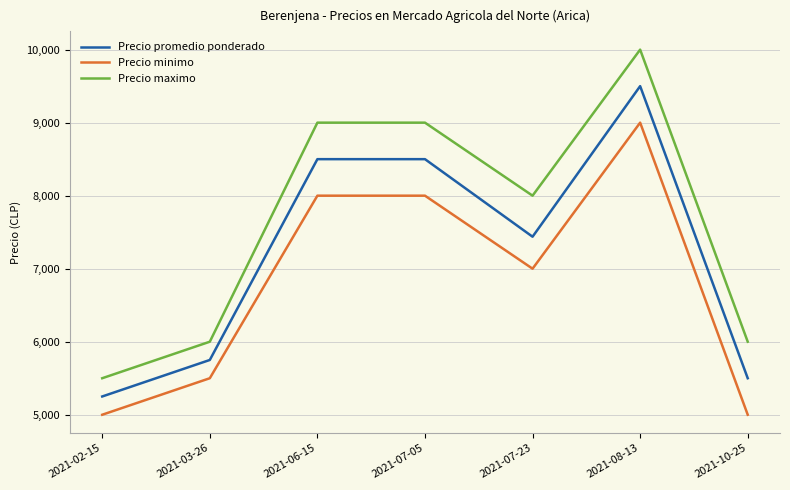

What is the minimum value shown in the chart?

5000